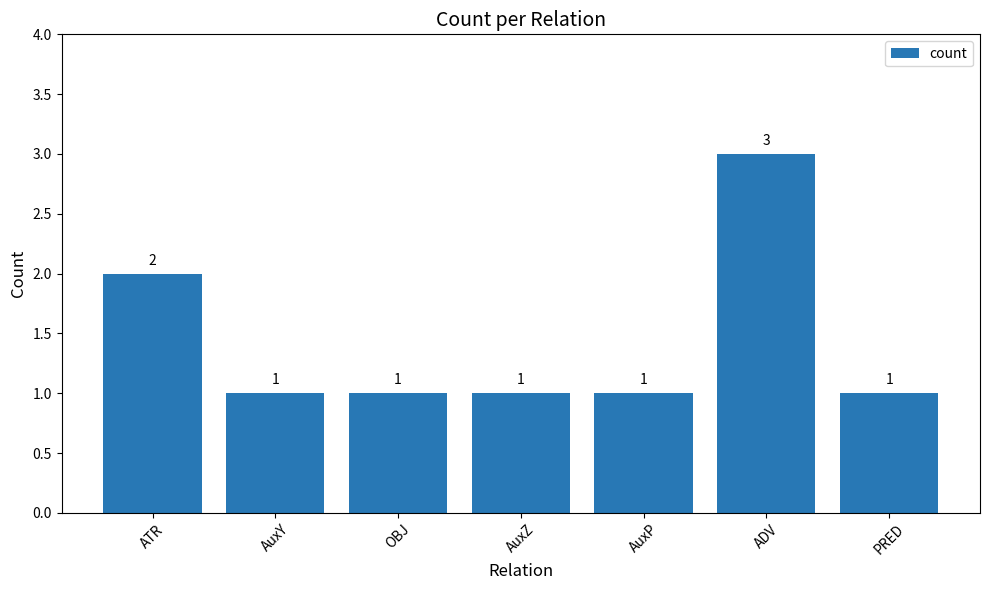

How many values exceed 1?

2